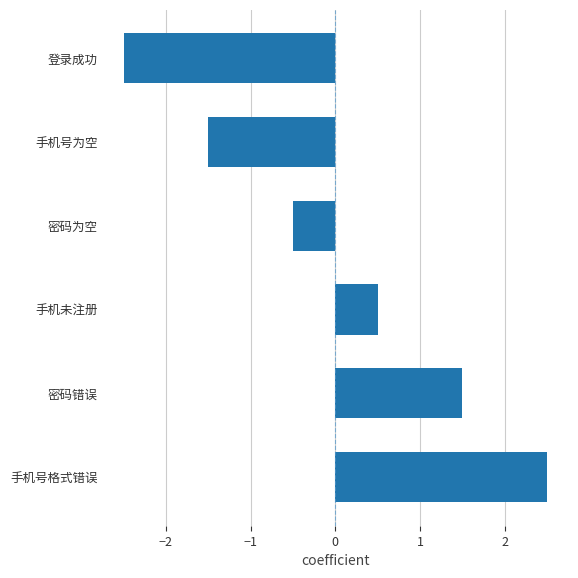

What is the label of the 1st bar from the bottom?

手机号格式错误